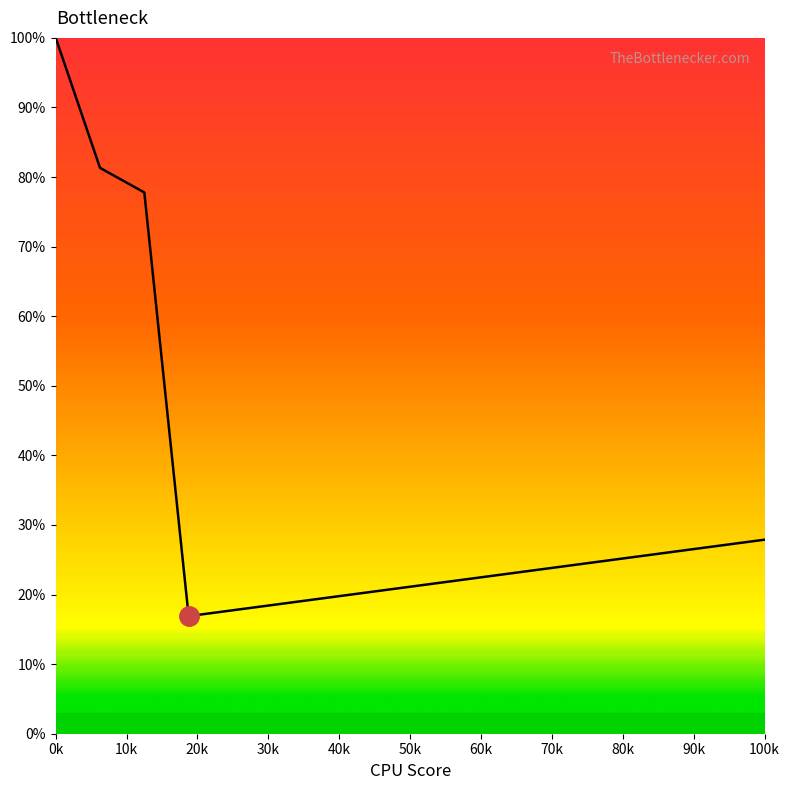

What is the difference between the maximum and minimum values?

83.1